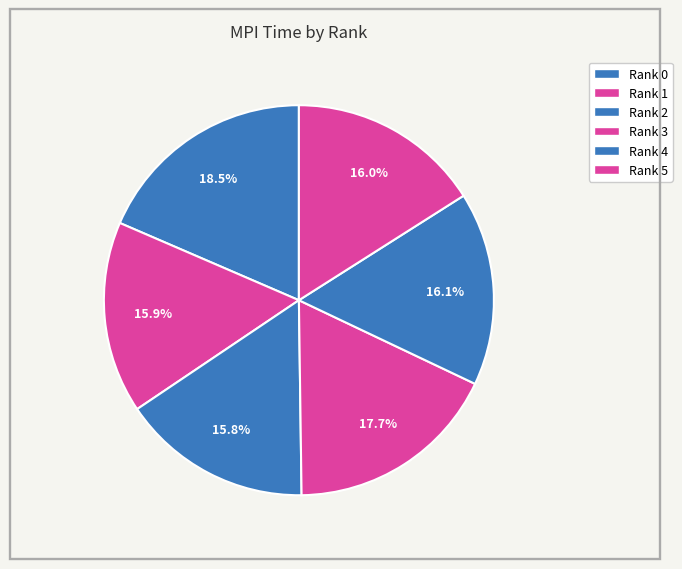

What is the total percentage of Rank 3 and Rank 1?

33.6%